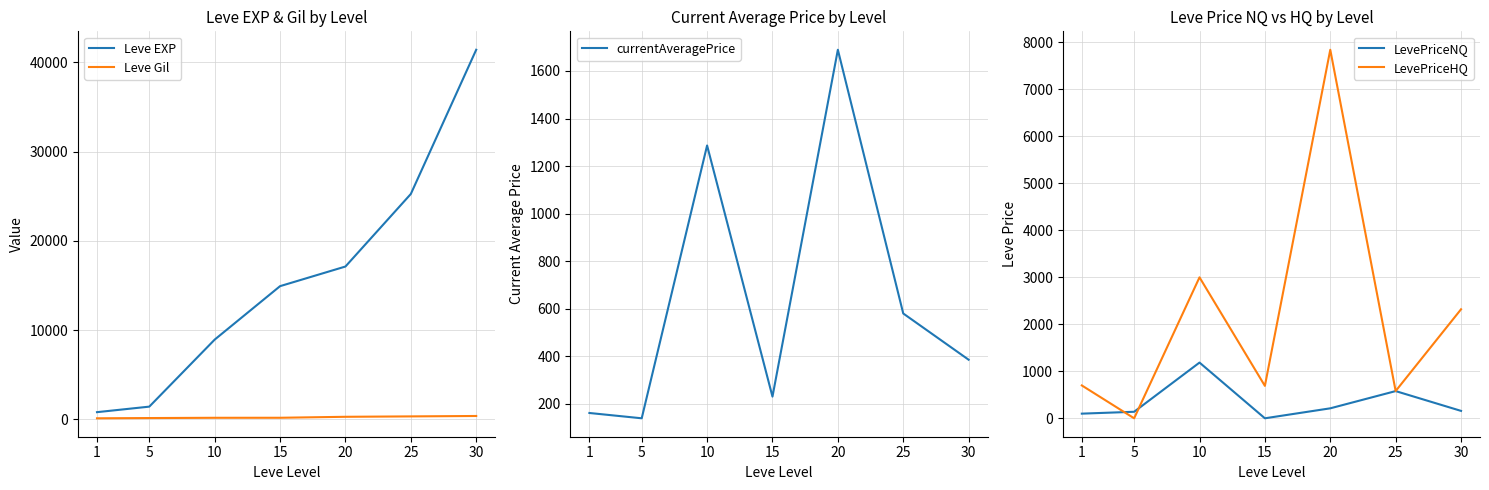

Is the value of Leve EXP at 30 greater than the value of LevePriceHQ at 20?

Yes